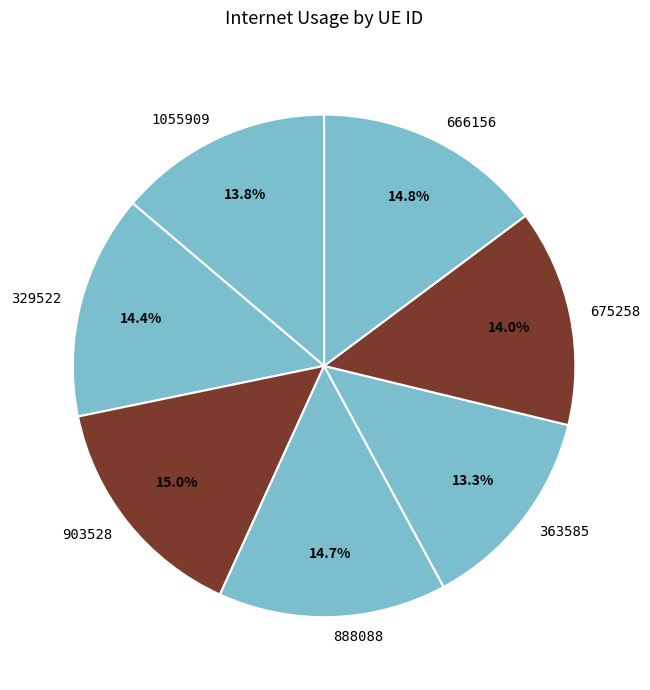

What percentage do 1055909 and 903528 together represent?

28.8%